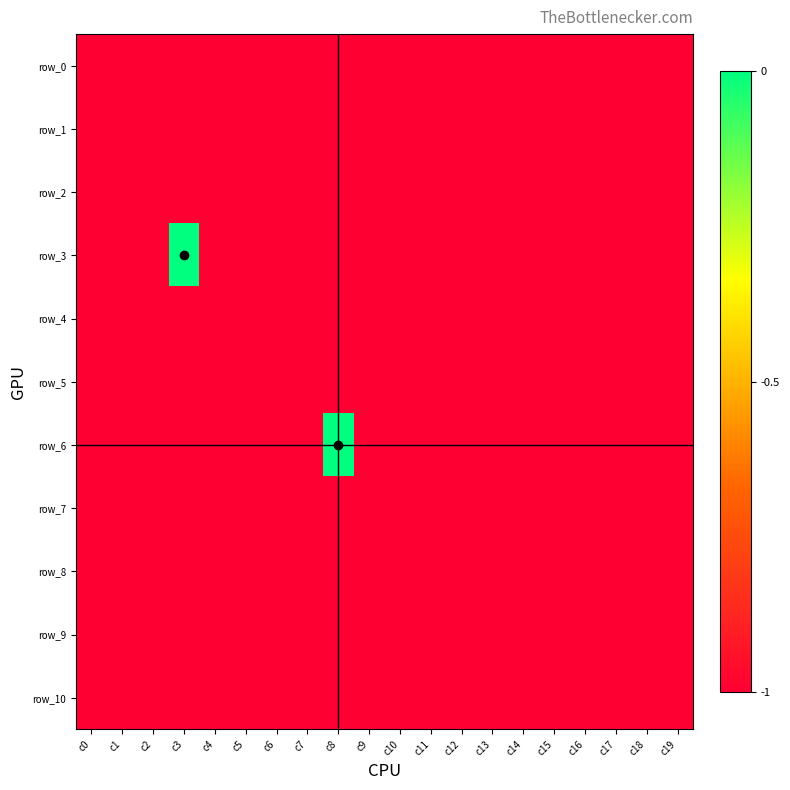

How many data points does each series have?

20